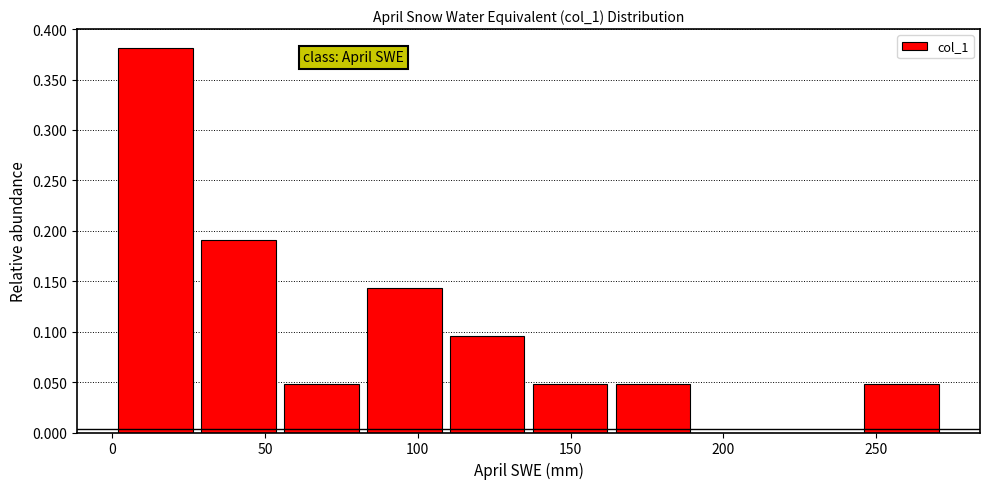

Over which range of the x-axis is the bar tallest?

0 to 30